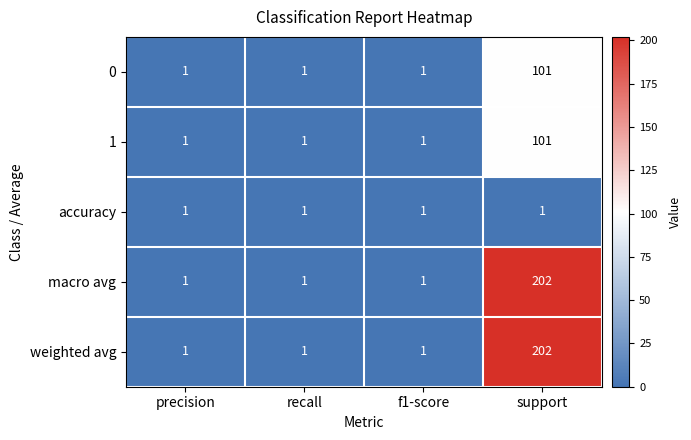

How many macro avg values are between 1 and 202?

4